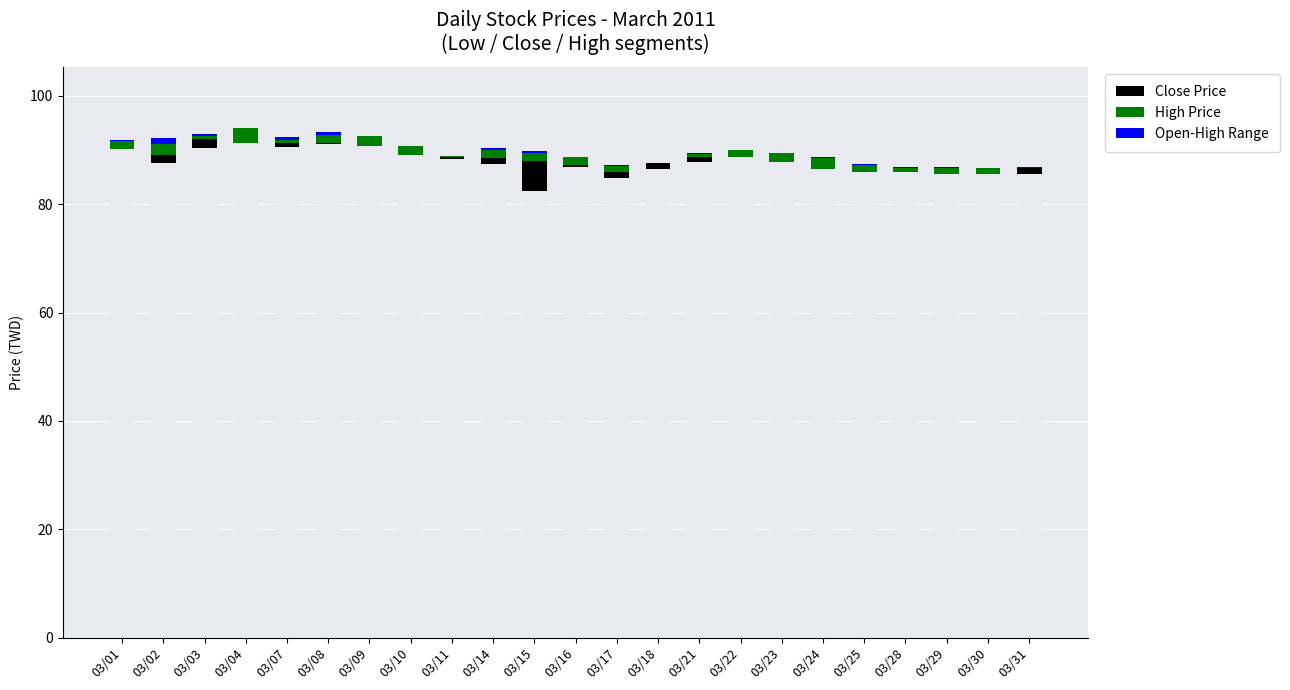

True or false: Close Price has a value of 0.7 at 03/18.

False